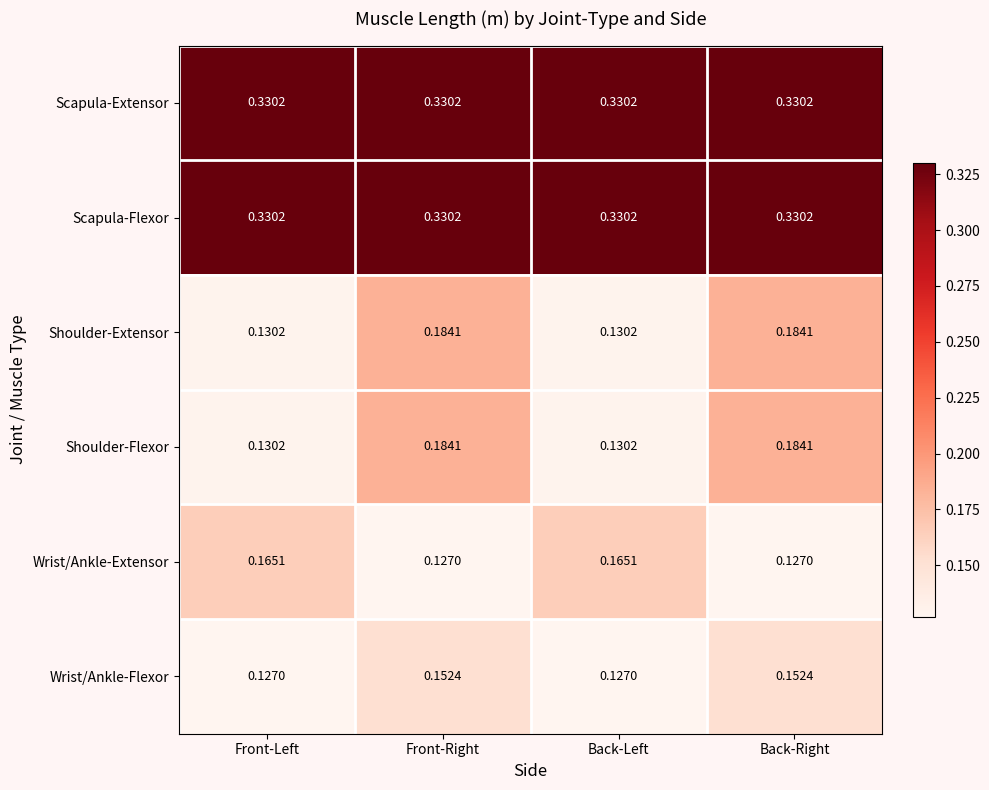

Count the number of data series in this chart.

6